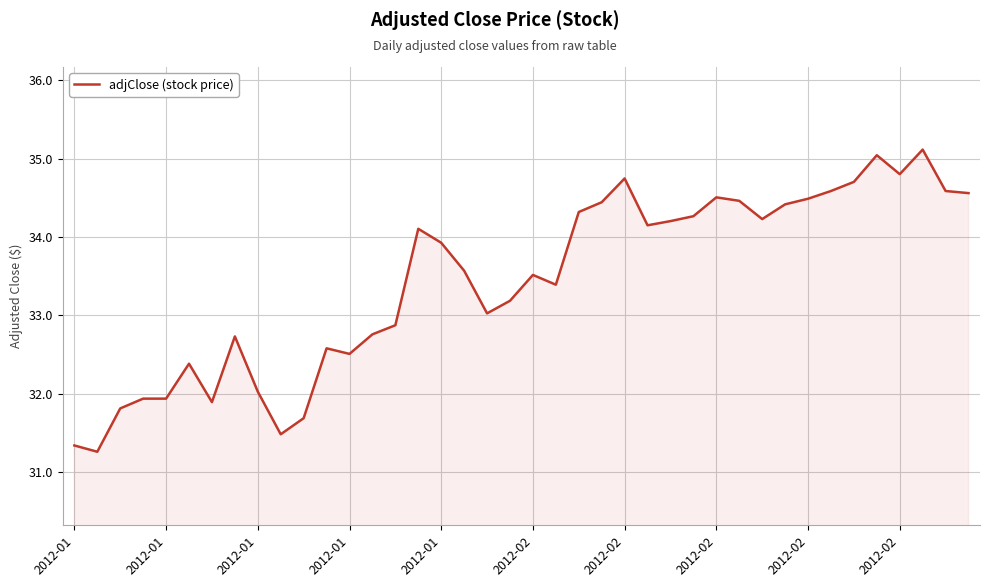

How many series are shown in this chart?

1